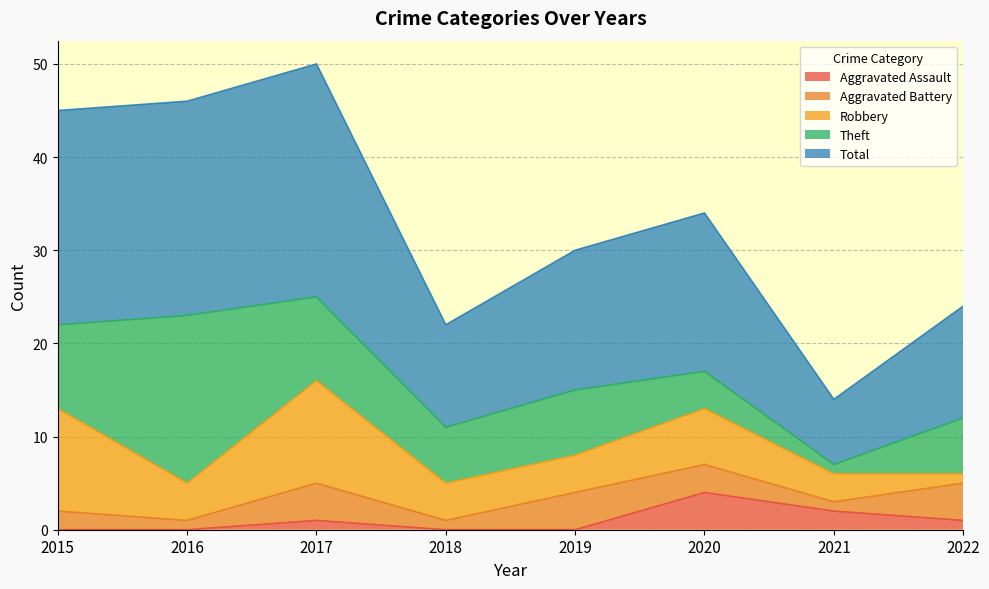

True or false: Aggravated Battery and Total intersect in this chart.

False